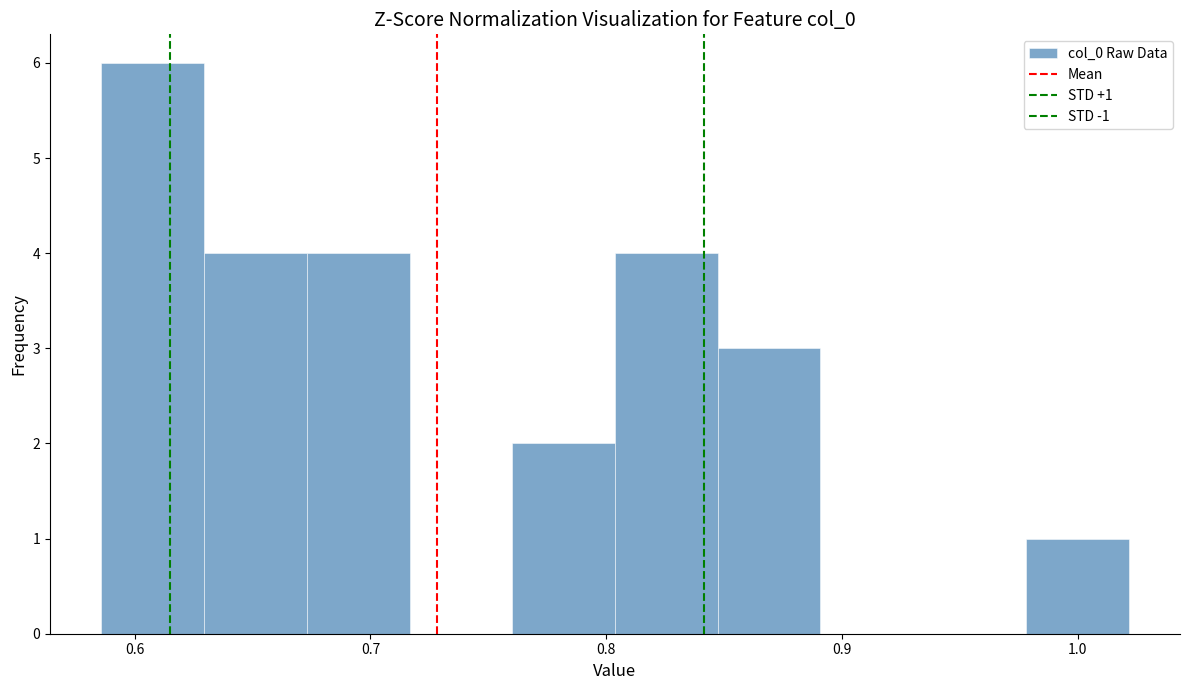

Which range on the x-axis has the tallest bar?

0.59 to 0.63